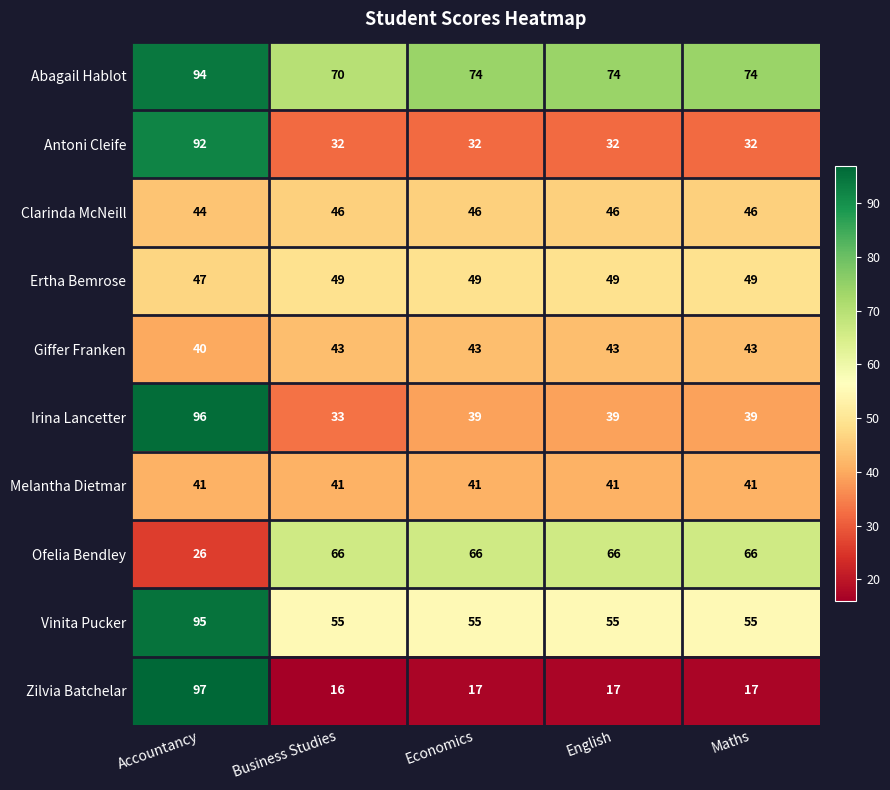

What is the difference between the maximum and minimum values in the Antoni Cleife series?

60